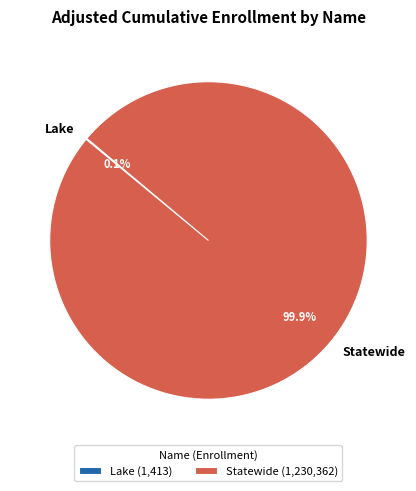

Which category has the biggest portion of the pie?

Statewide